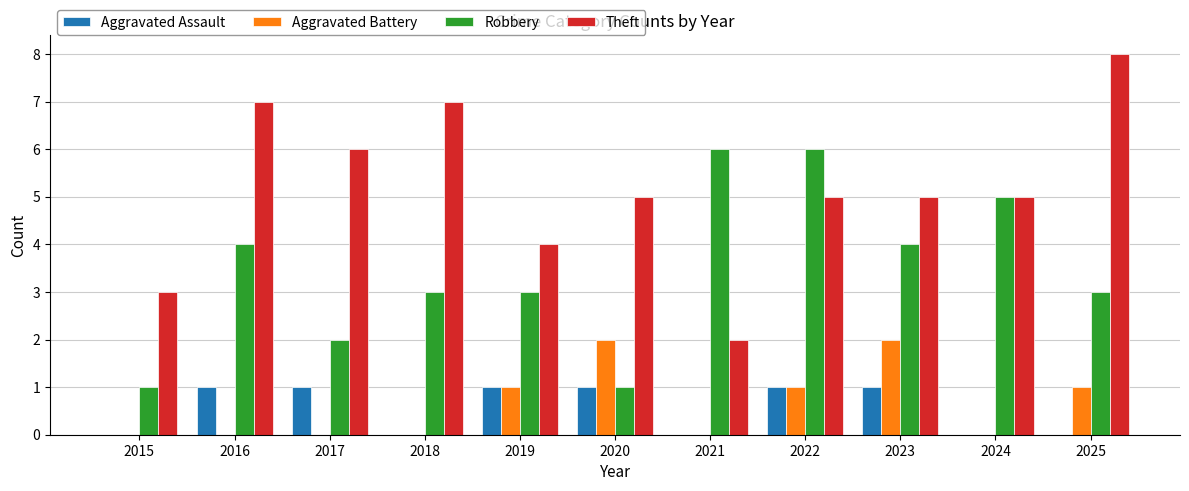

Is the value of Robbery at 2017 greater than the value of Theft at 2023?

No